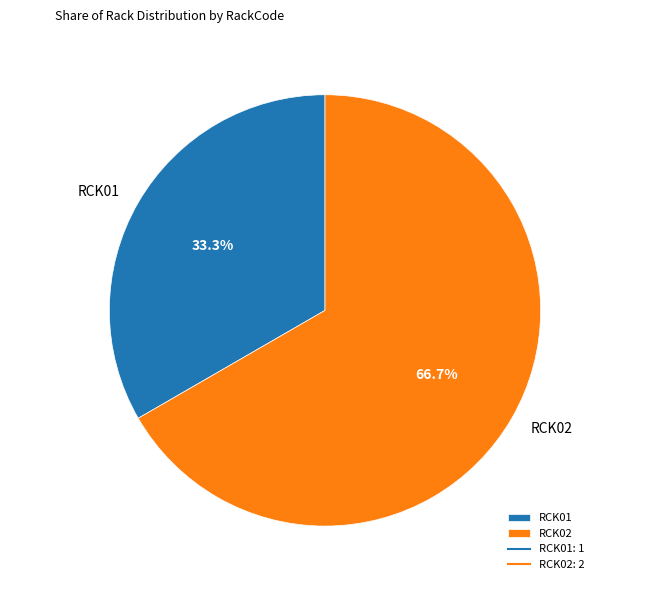

To the nearest percent, what percentage of the pie is RCK02?

67%